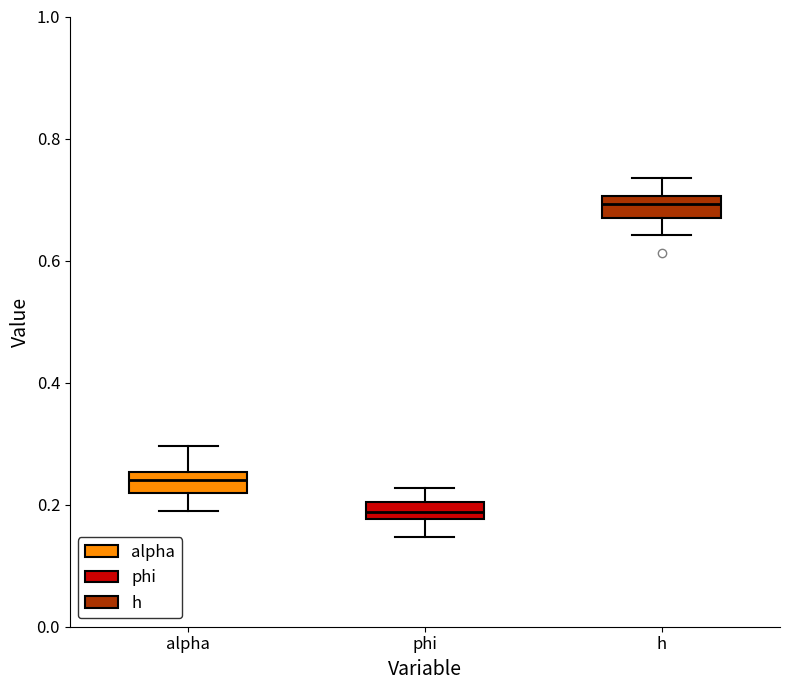

Which box has the highest median line?

h